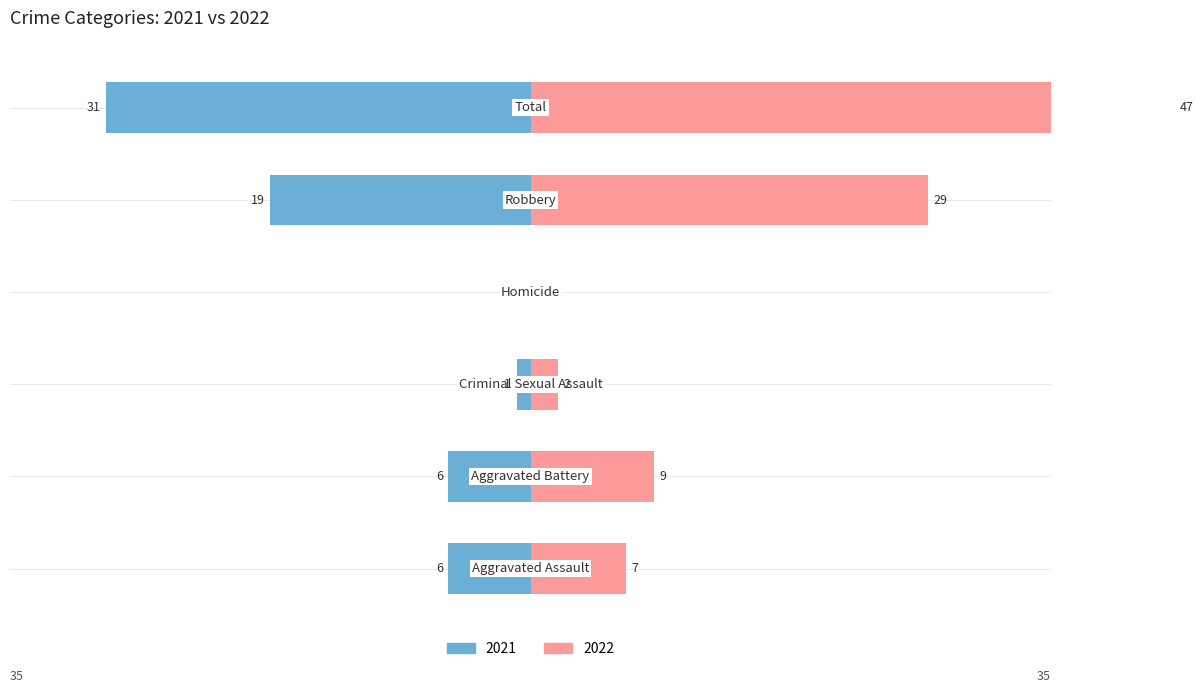

What are all the series names shown in the legend?

2021, 2022